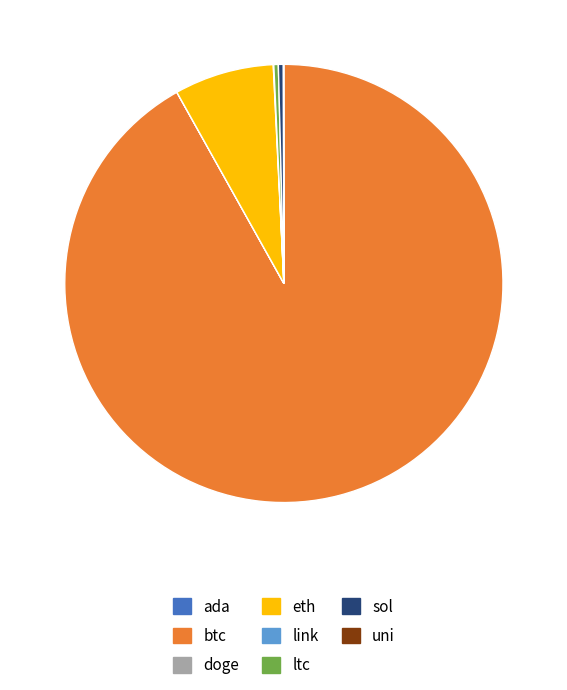

Which slice is the largest?

btc